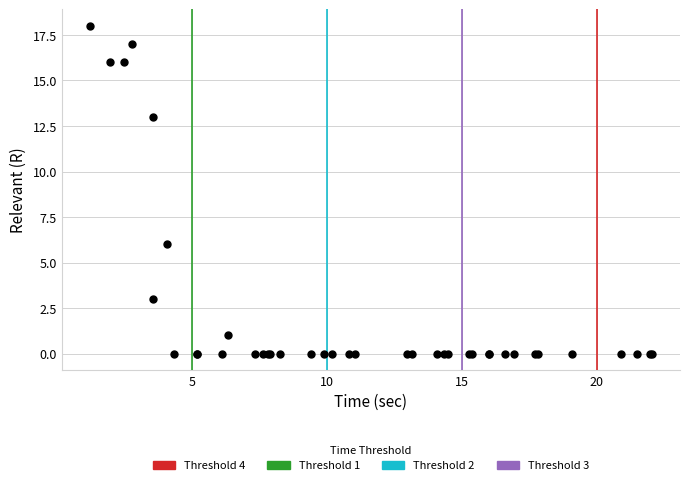

What Y value in the scatter plot is closest to 9?

6